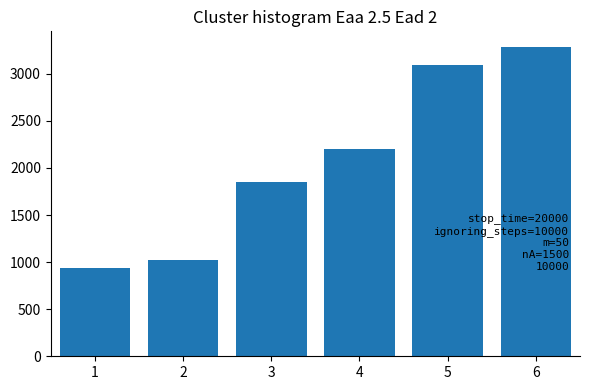

Reading left to right, what are all the values shown in this chart?

932.6	1026.2	1852.9	2201.7	3090.5	3286.3